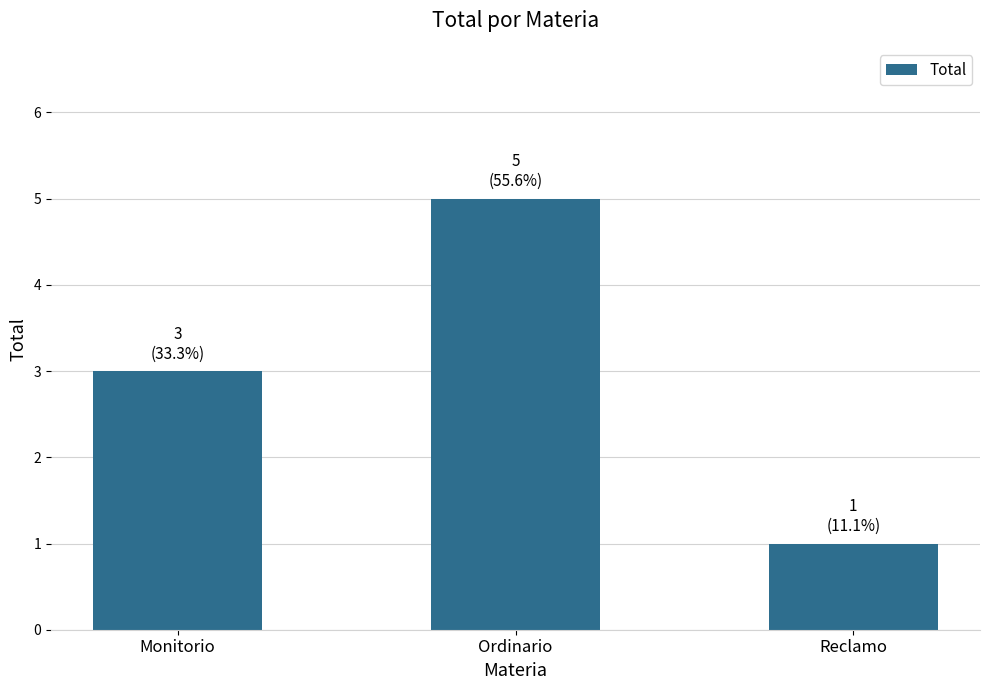

What is the ratio of the value at Reclamo to the value at Ordinario?

0.2